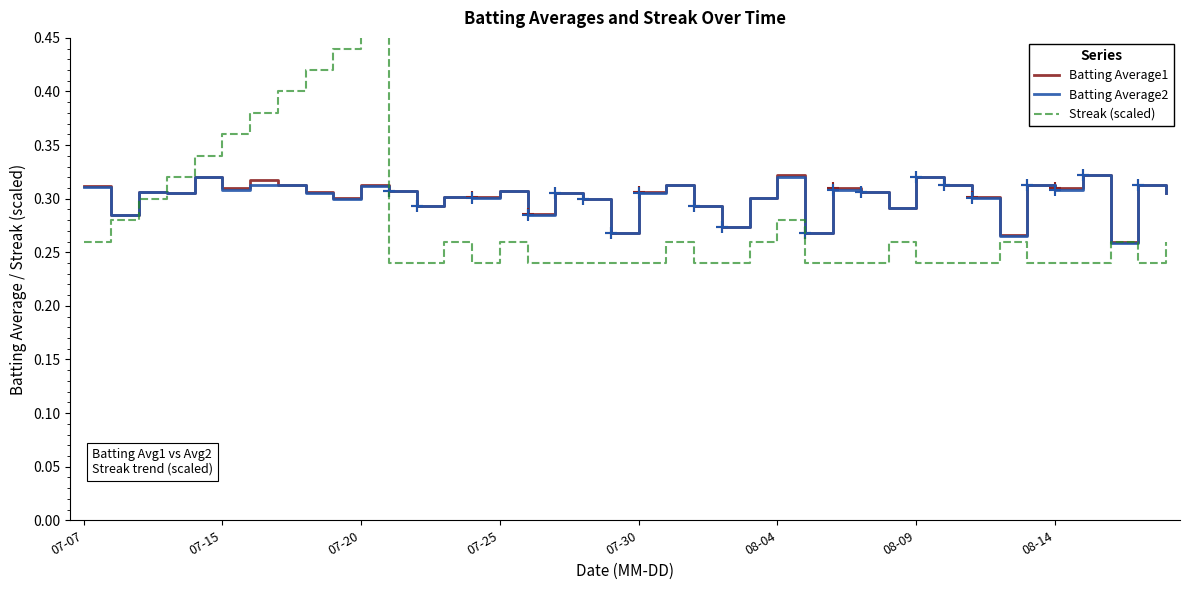

The Batting Average1 series shows 0.5 at 08-09. True or false?

False